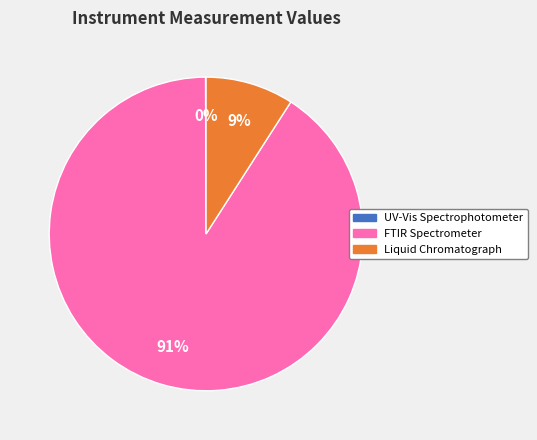

Is there any slice that represents more than half of the pie?

Yes